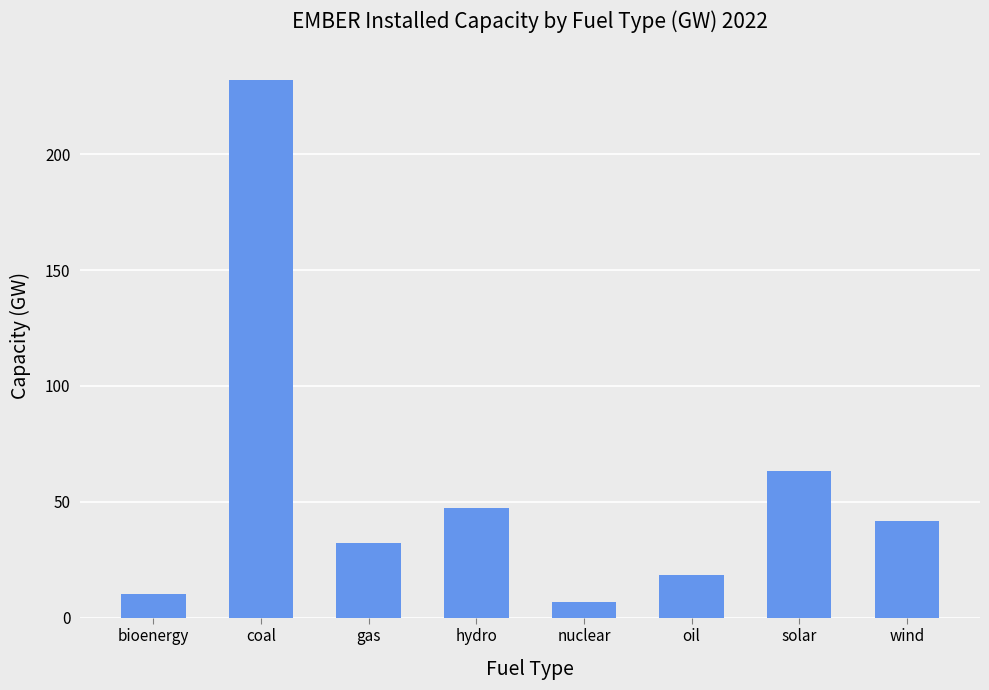

The value at coal is 361.1. True or false?

False